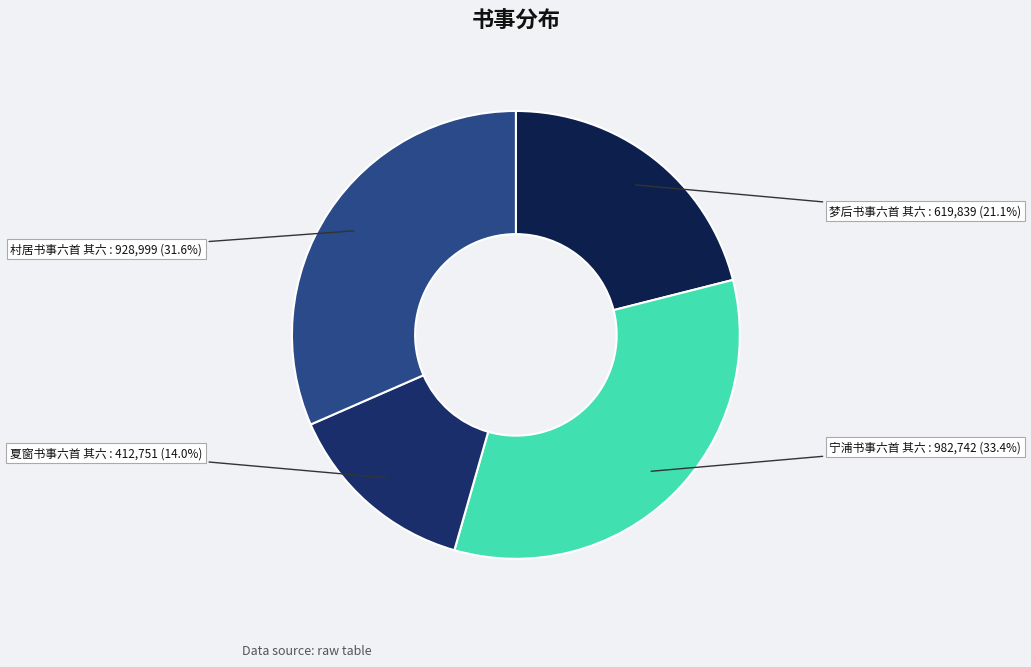

To the nearest percent, what is the average slice percentage?

25%